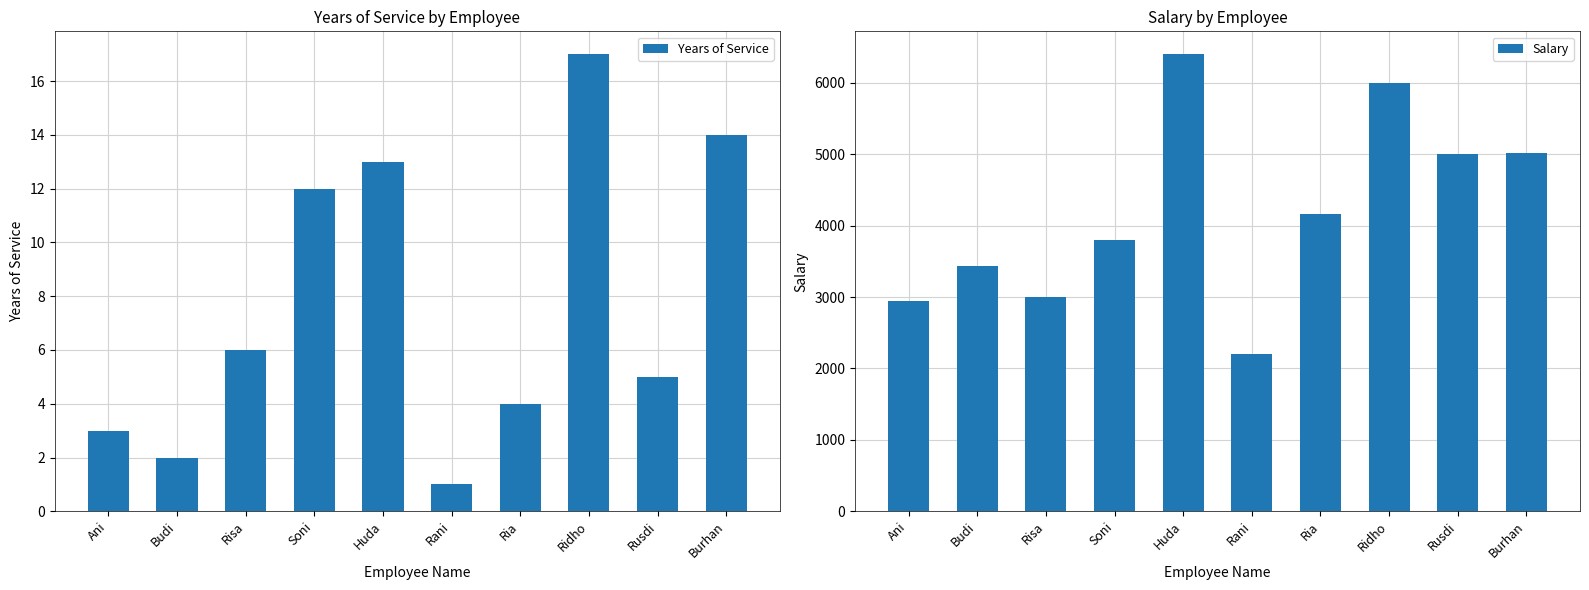

How many data points in Years of Service are less than 6?

5